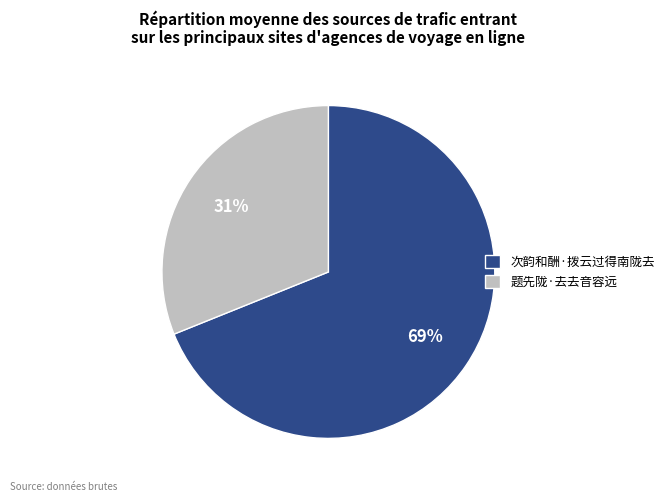

Which slice is the smallest?

题先陇·去去音容远